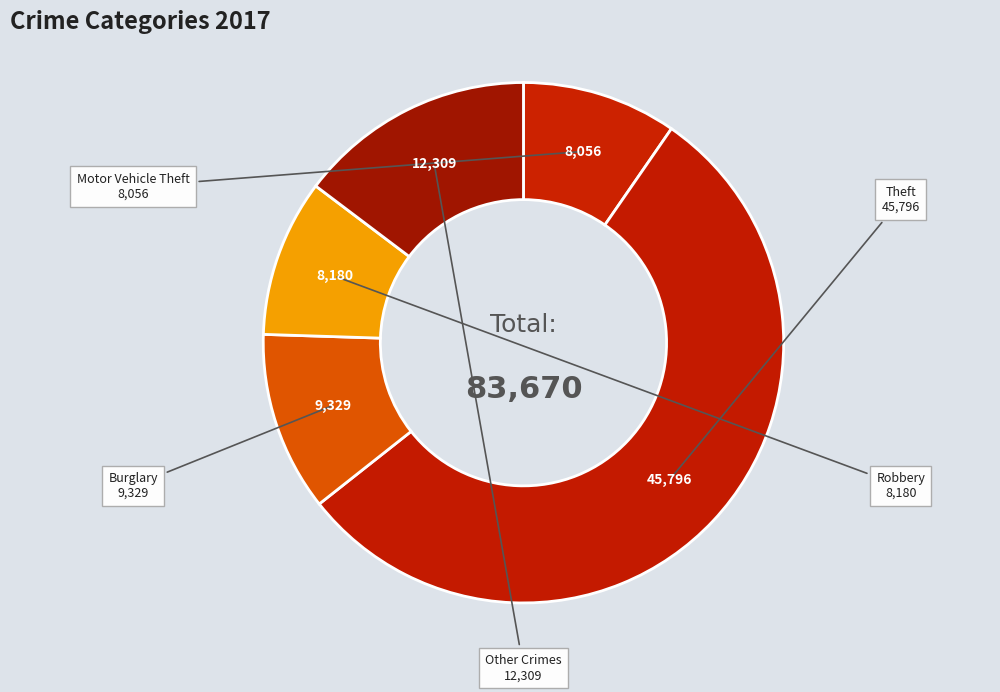

What is the ratio of the value at Burglary to the value at Motor Vehicle Theft?

1.2